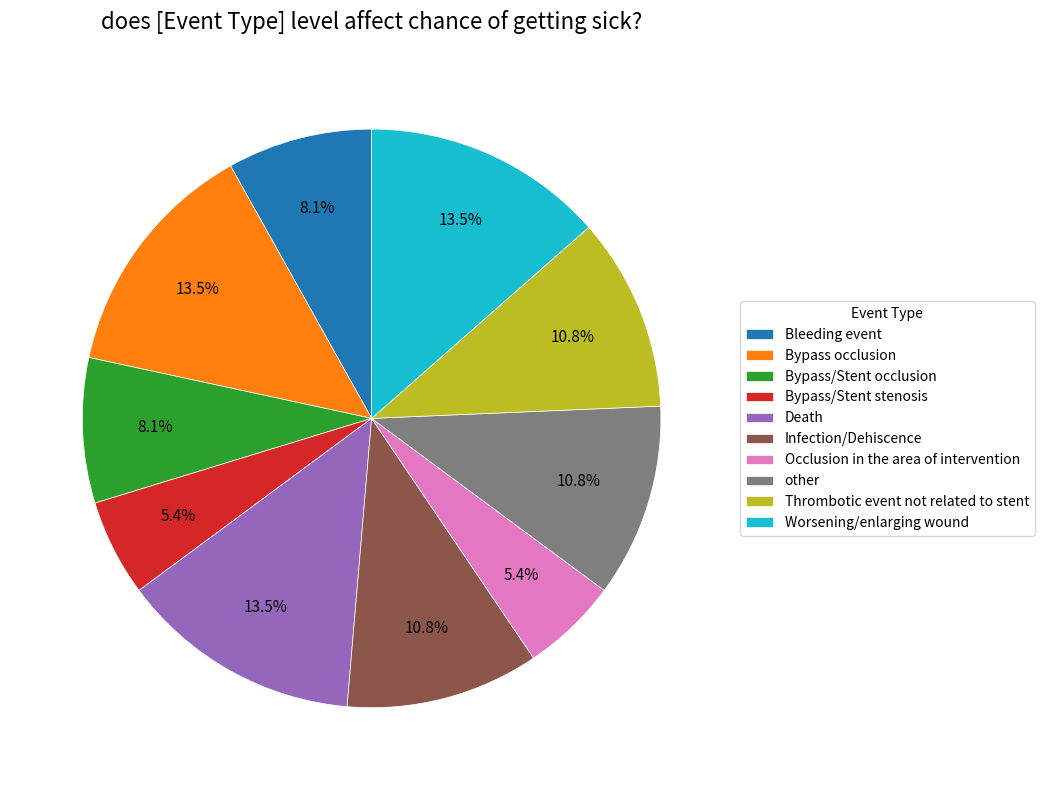

Approximately how many times larger is the value at Infection/Dehiscence compared to Death?

0.8